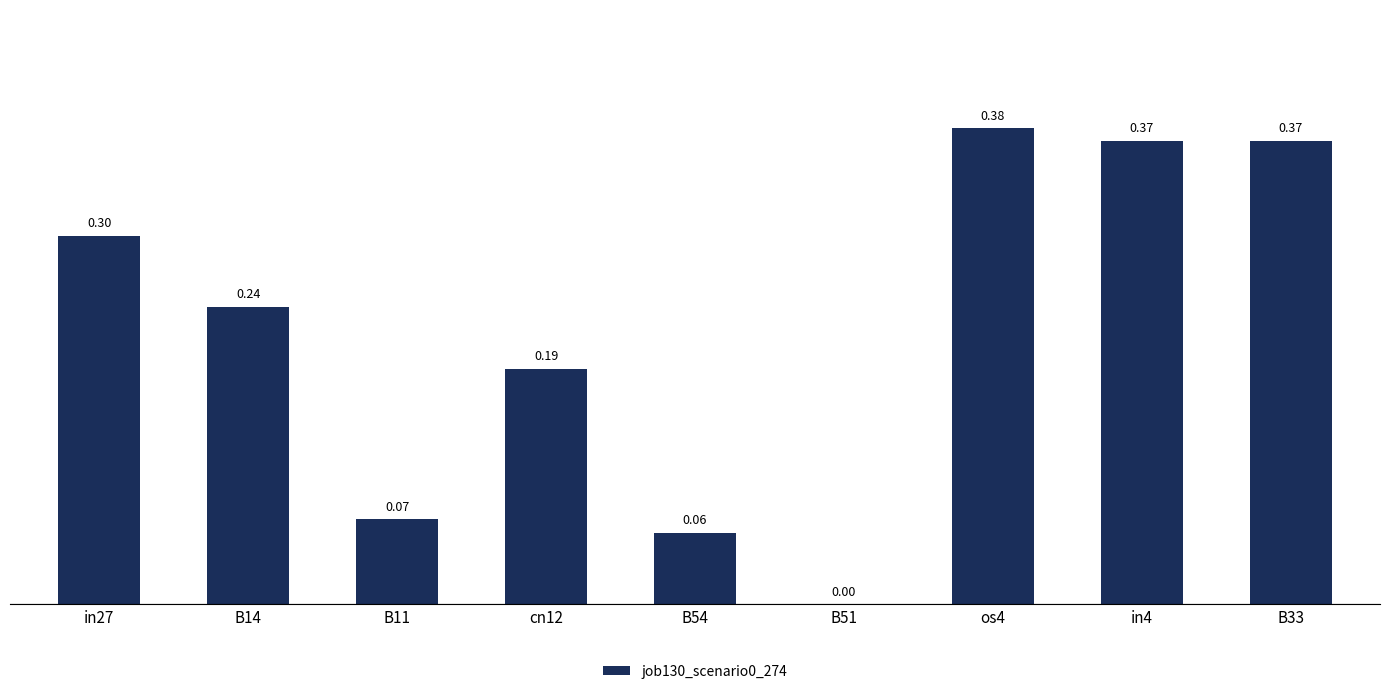

Which has a higher value, cn12 or B14?

B14